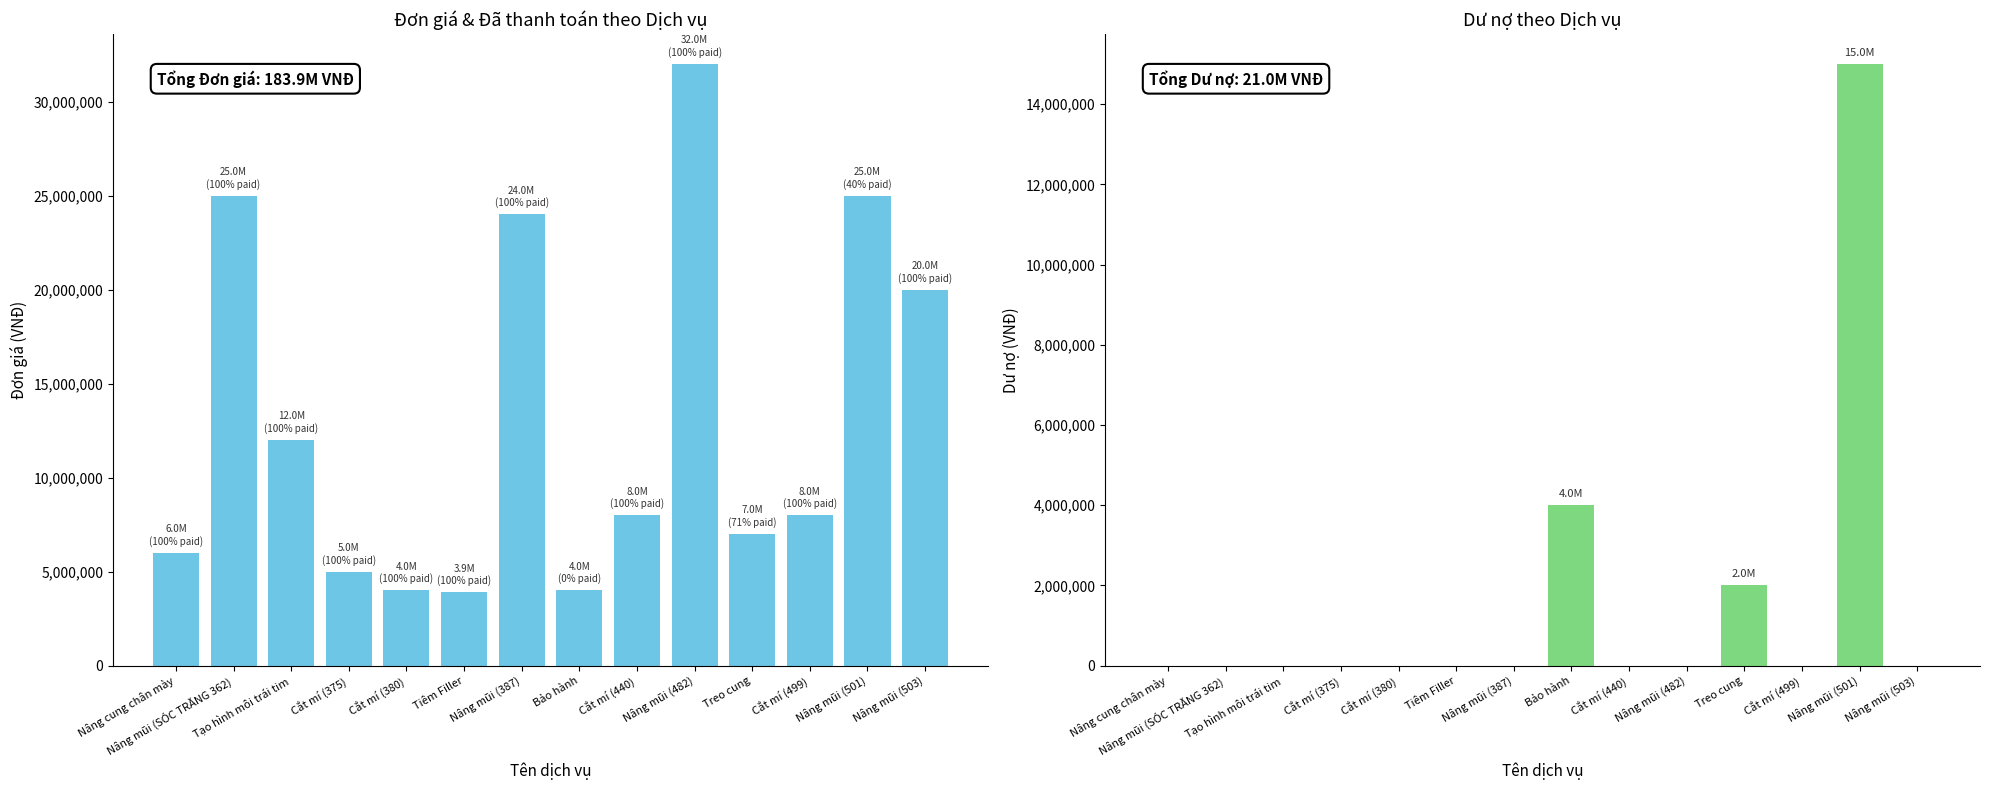

Which series has the widest spread of values?

Đơn giá